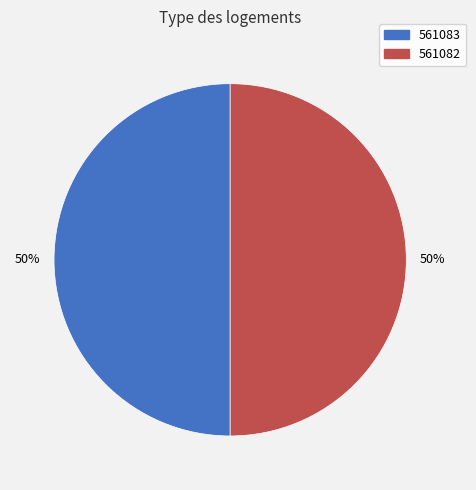

To the nearest percent, what is the average slice percentage?

50%